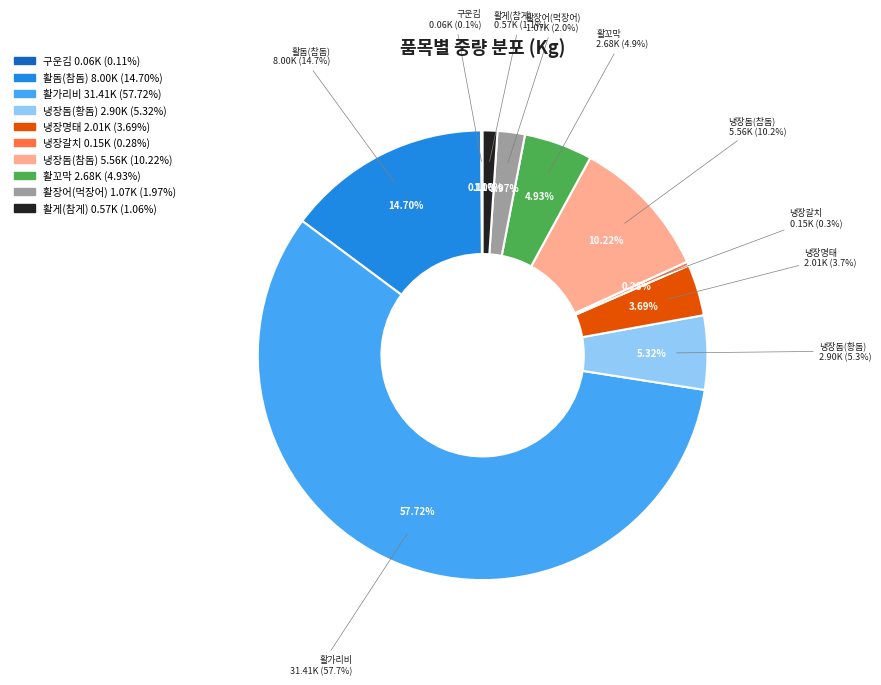

To the nearest percent, what is the combined percentage of 구운김 and 냉장돔(황돔)?

5%